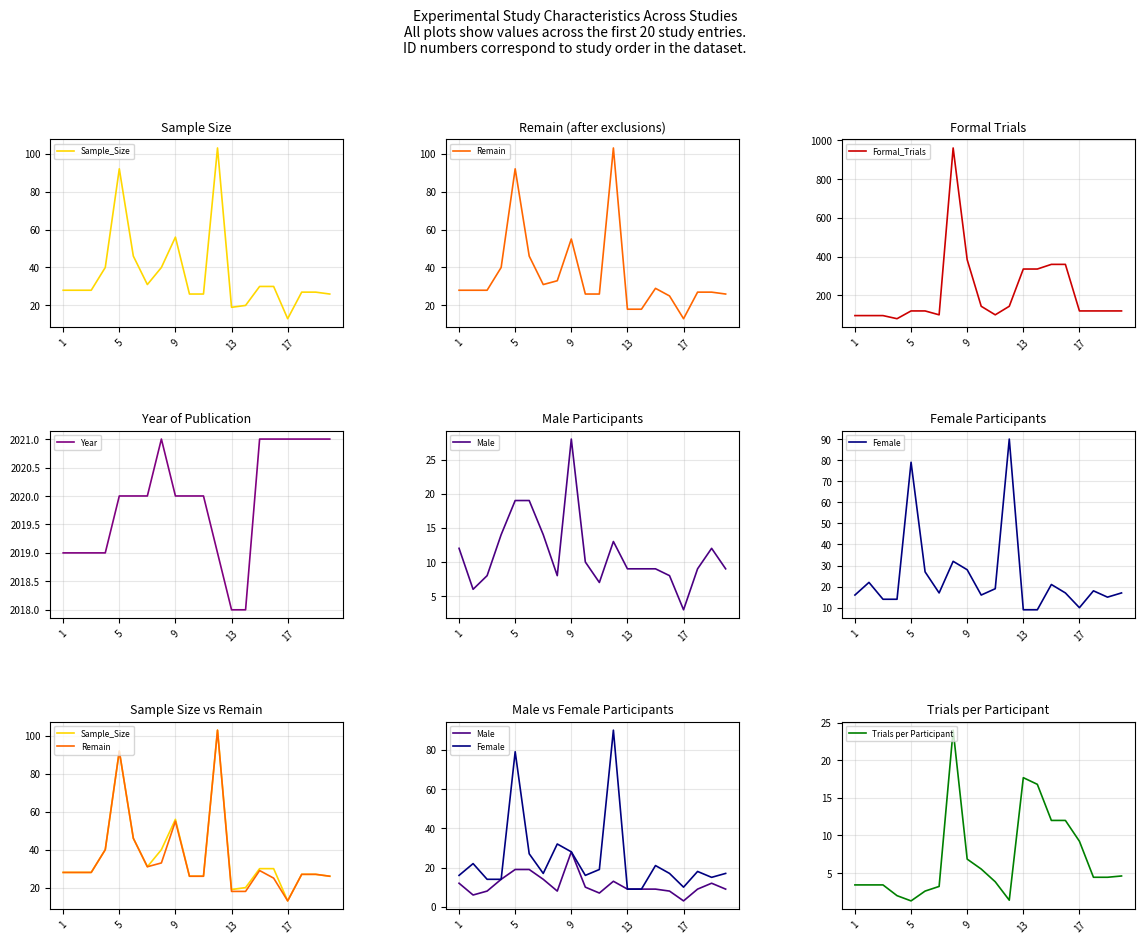

What is the maximum value shown in the chart?

2021